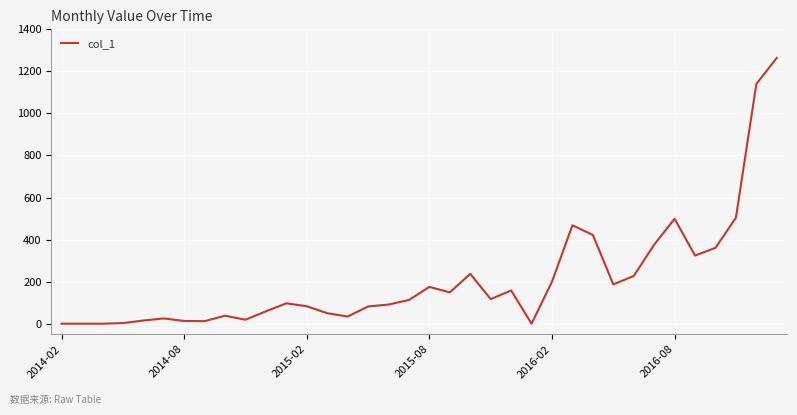

What is the greatest value displayed?

1264